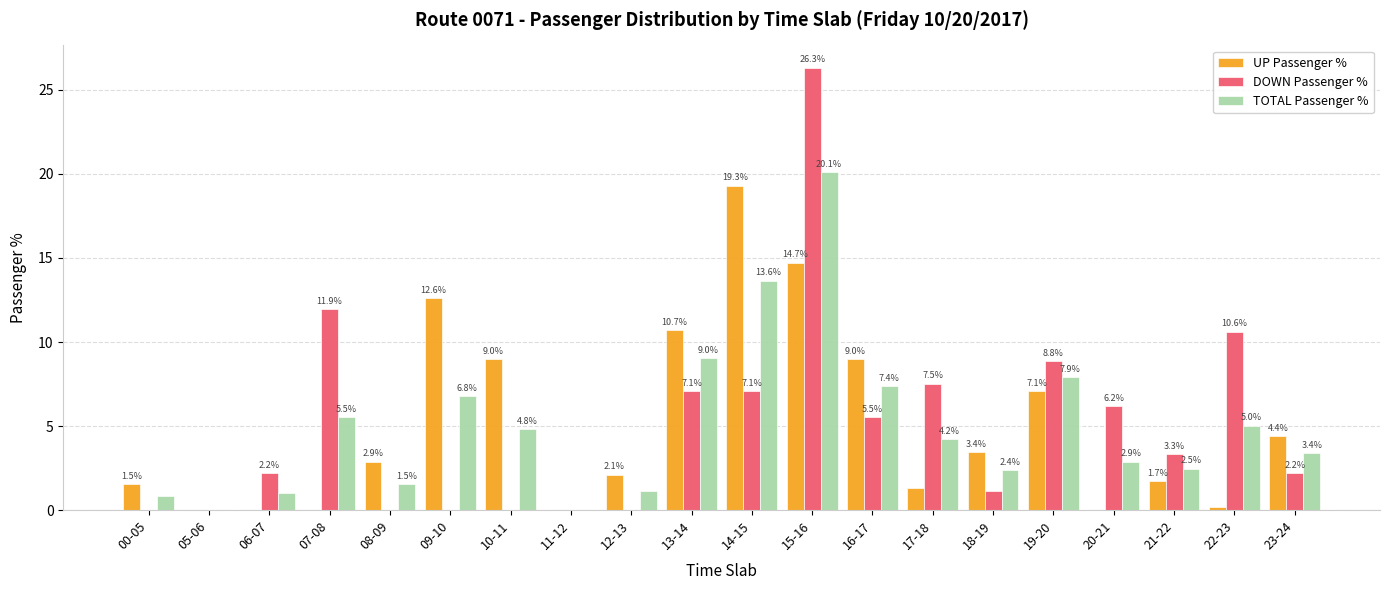

Read the TOTAL Passenger % value at 14-15.

13.6